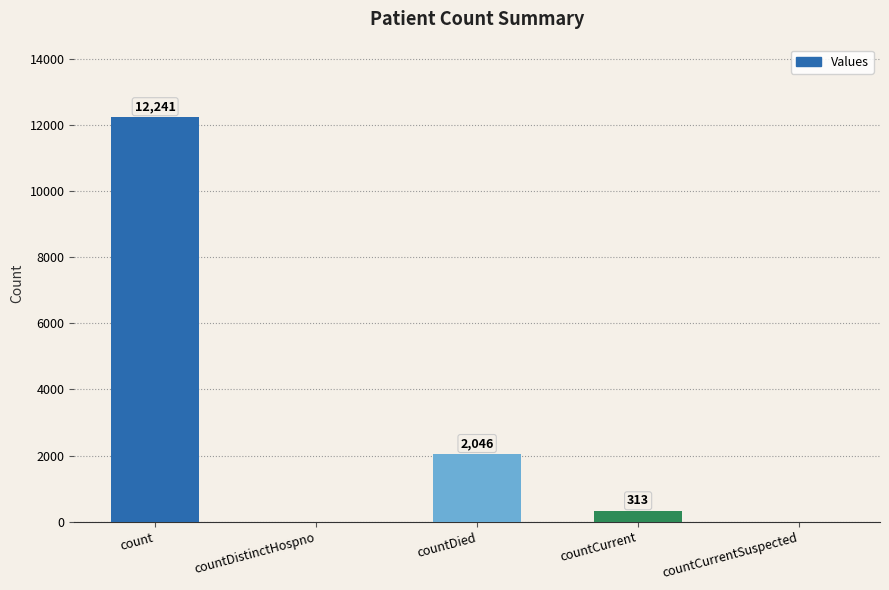

How many series are shown in this chart?

1